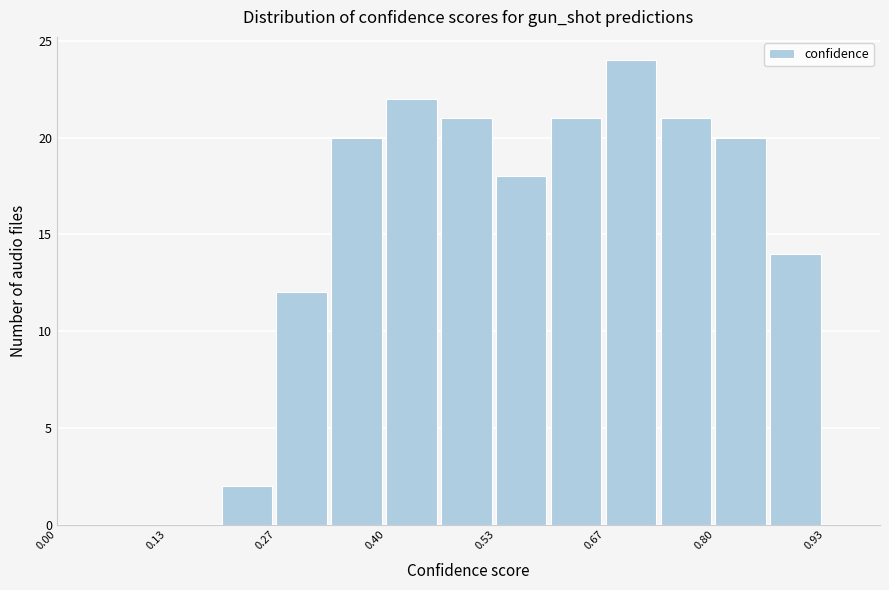

Read against the x-axis, roughly where is the centre of the tallest bar?

0.70